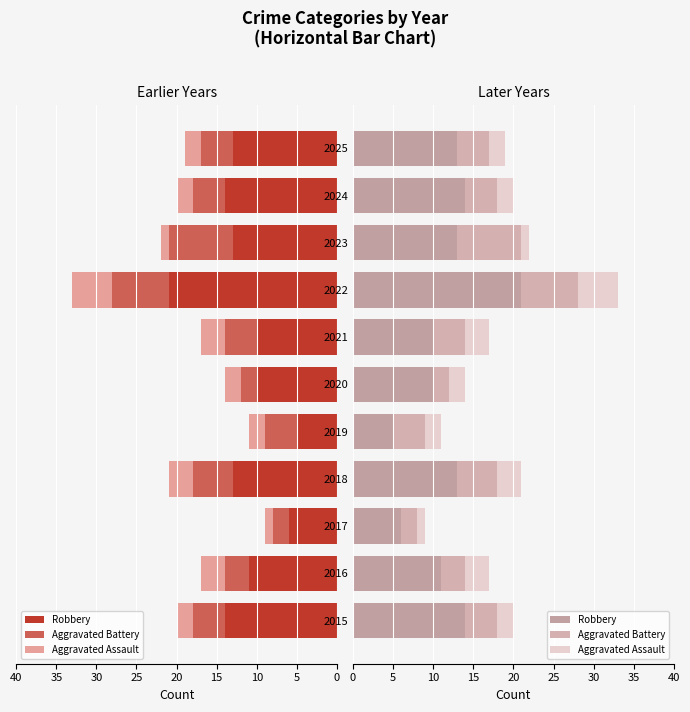

Count the Aggravated Assault values in the range 2 to 3.

8